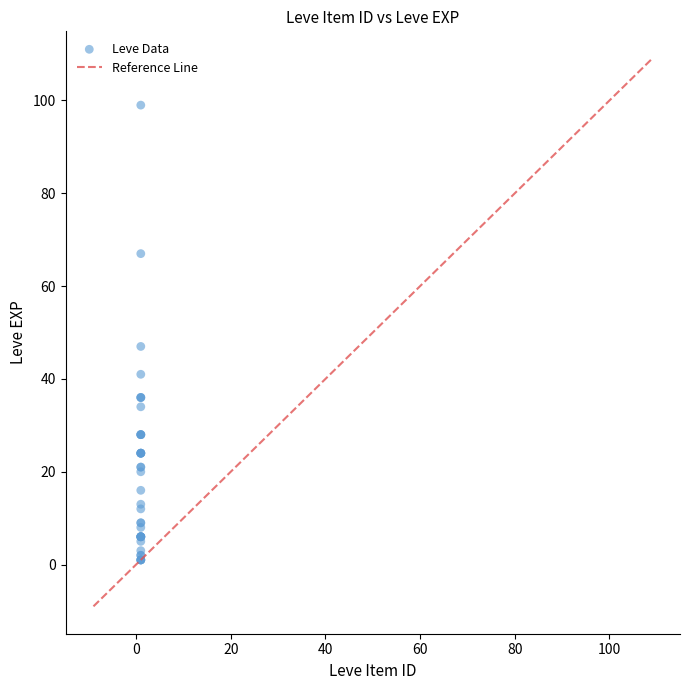

What Y value in the scatter plot is closest to 50?

47